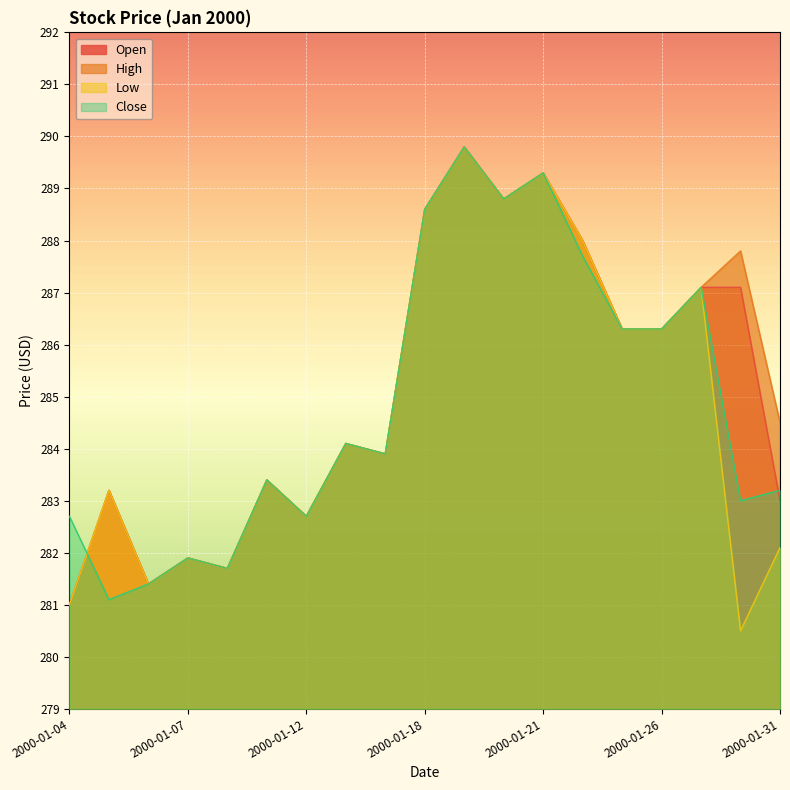

What is the greatest value displayed?

289.8